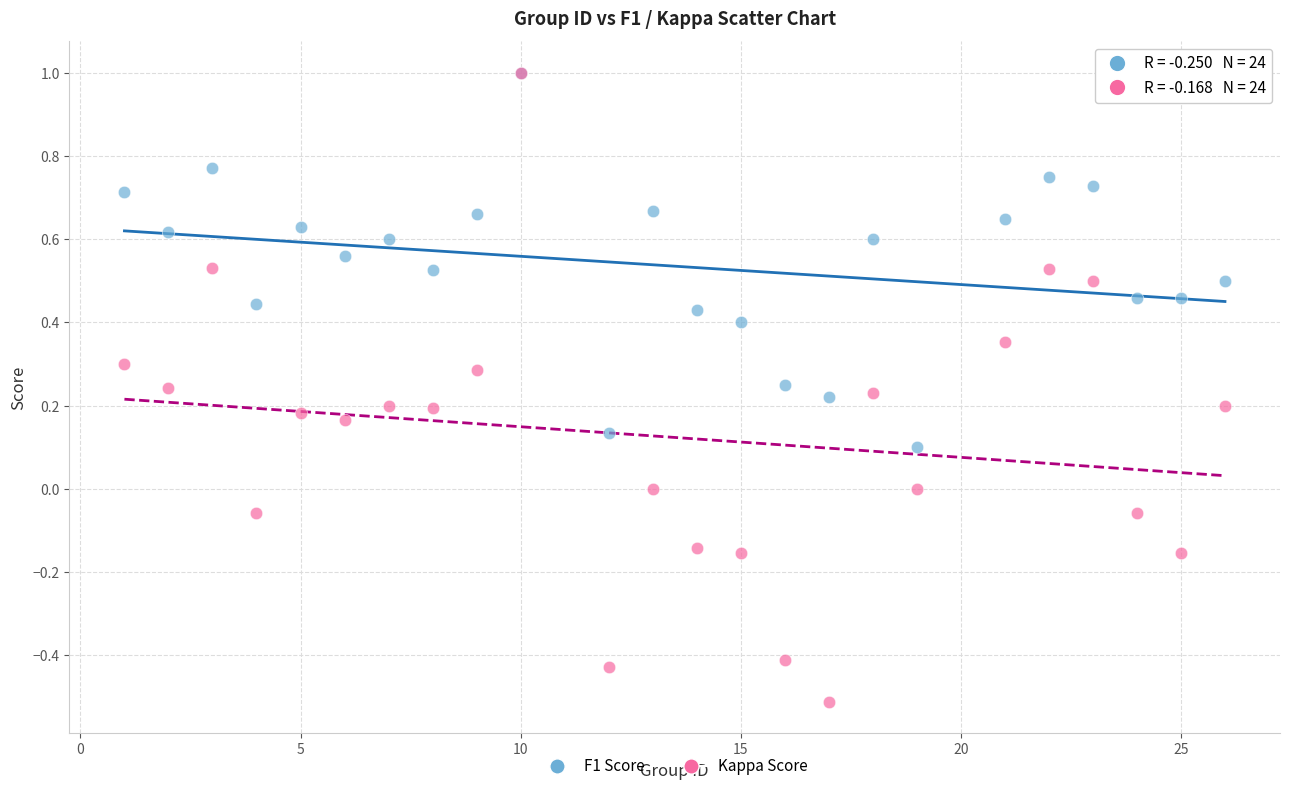

Which series has the largest Y range (max minus min)?

Kappa Score